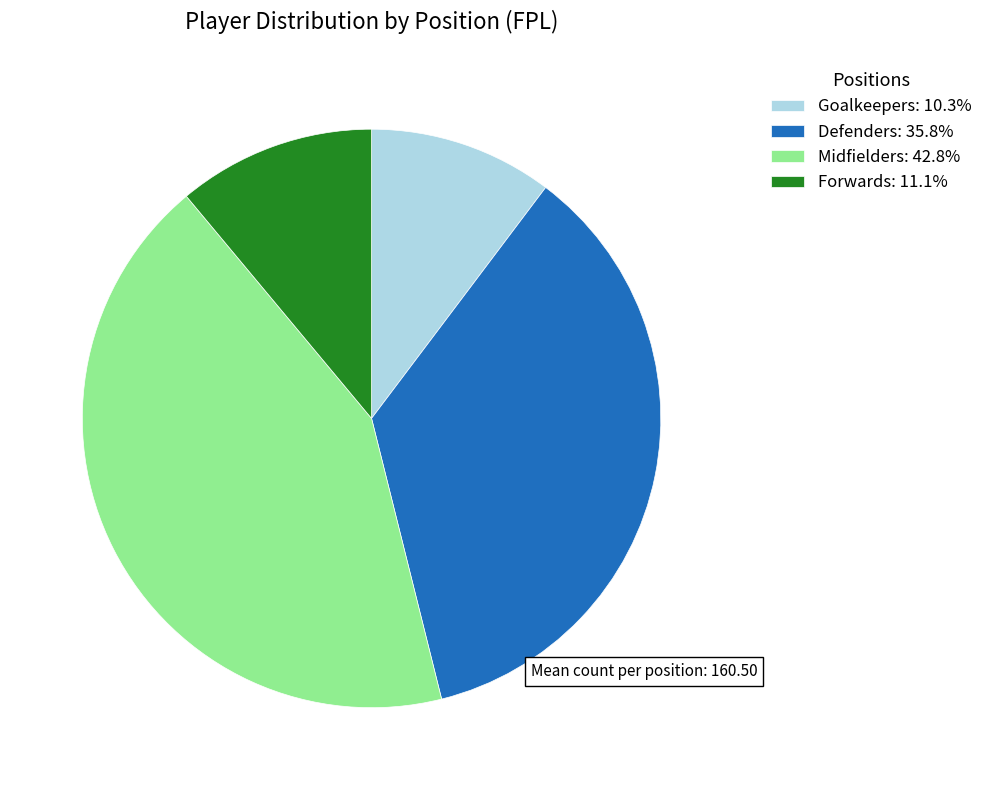

Does any single category account for the majority?

No